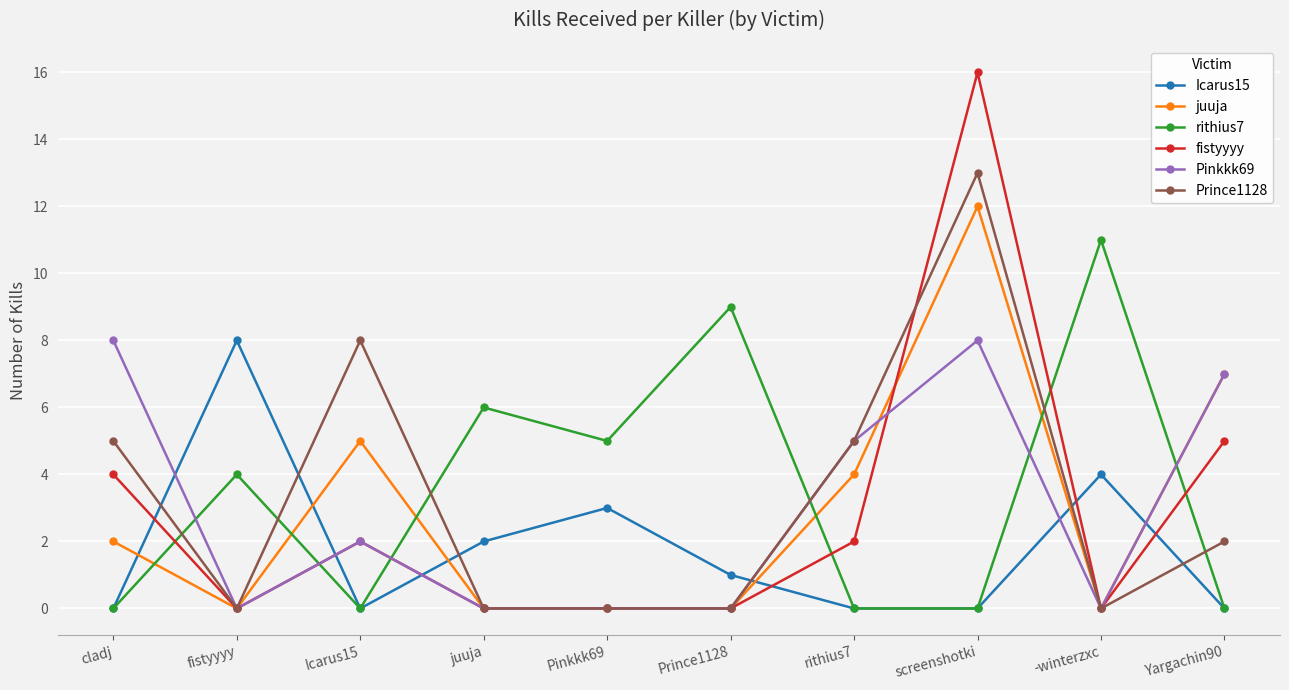

Does the chart have visible grid lines?

Yes